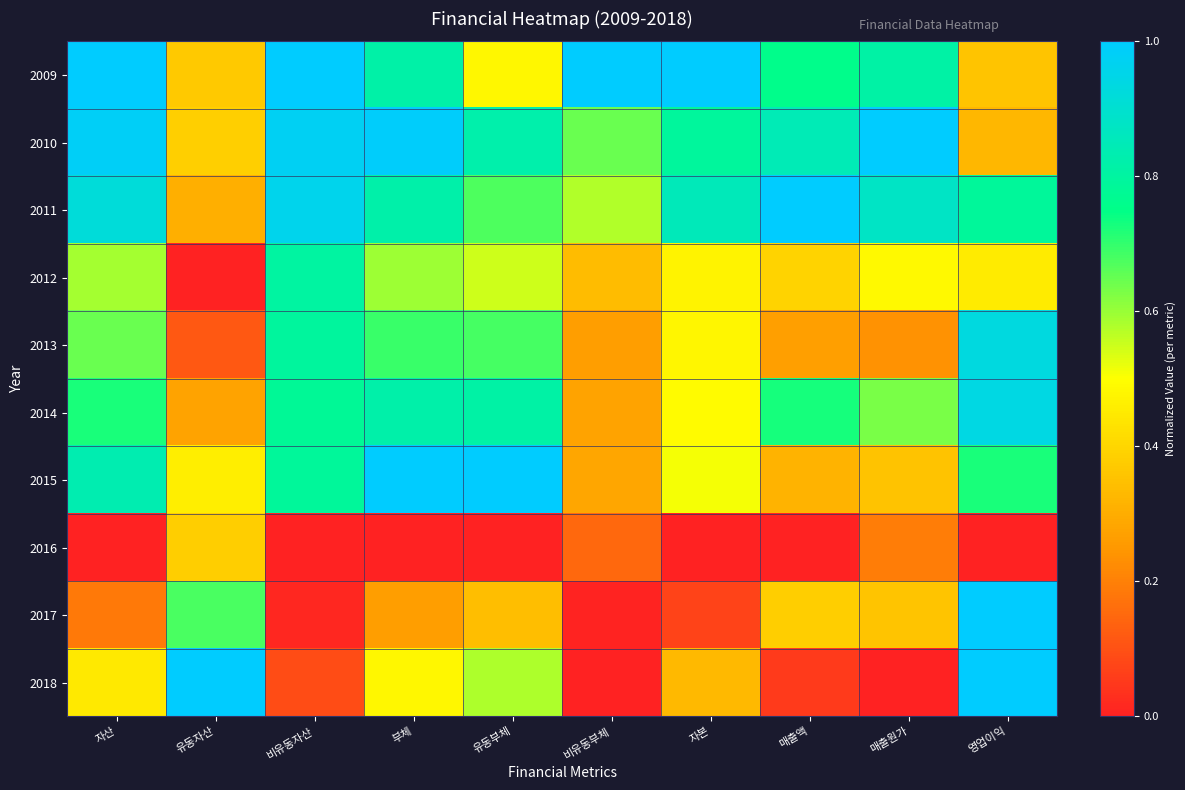

Rank the series by their maximum value, from lowest to highest.

2016, 2012, 2013, 2014, 2009, 2010, 2011, 2015, 2017, 2018